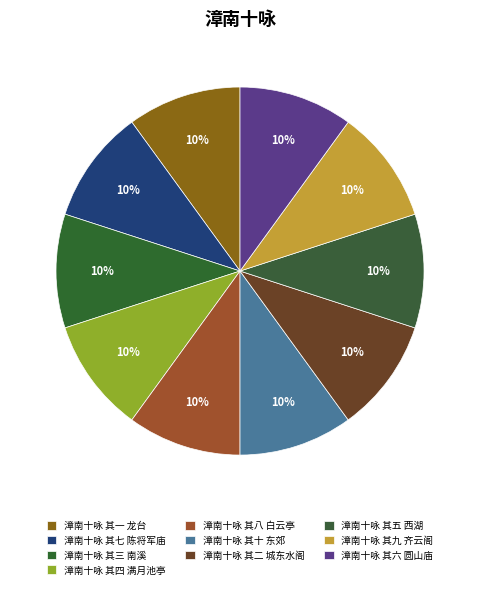

Count the number of slices in the pie.

10